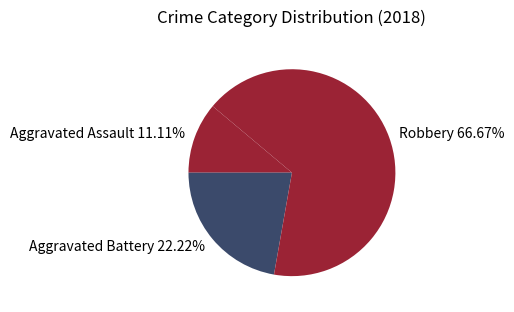

Is the sum of Aggravated Battery and Robbery greater than half?

Yes